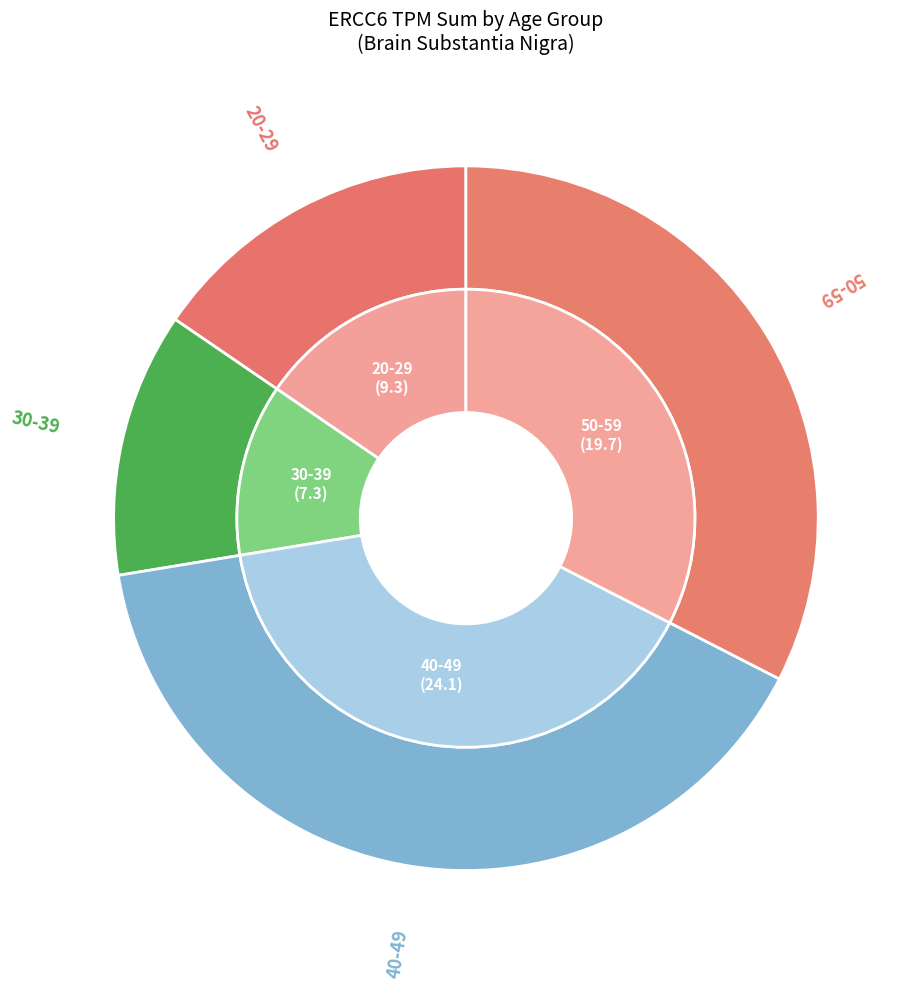

Is there any slice that represents more than half of the pie?

No